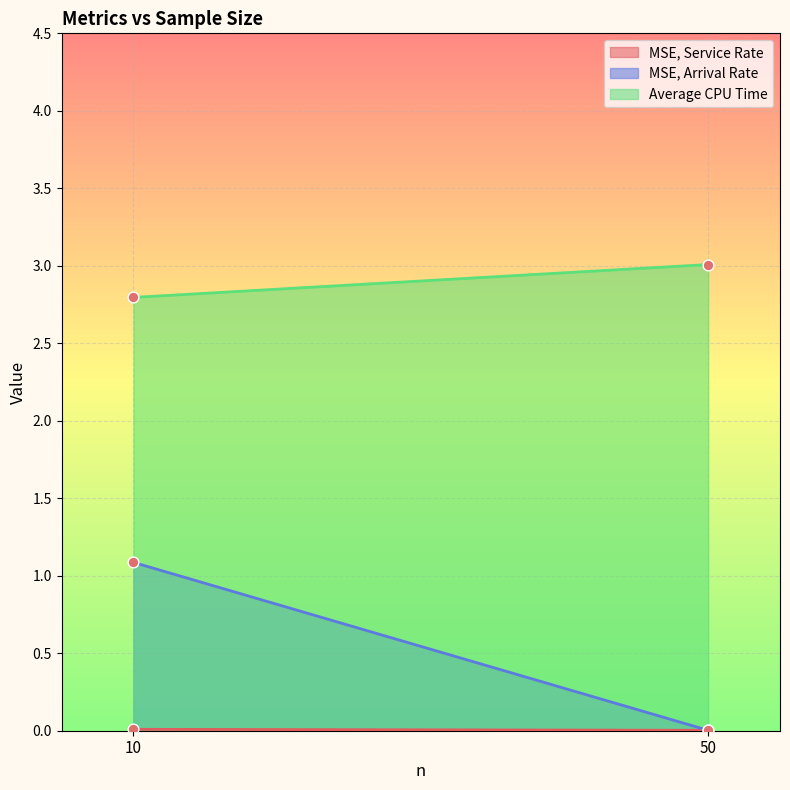

What is the total value across all series at 50?

3.0